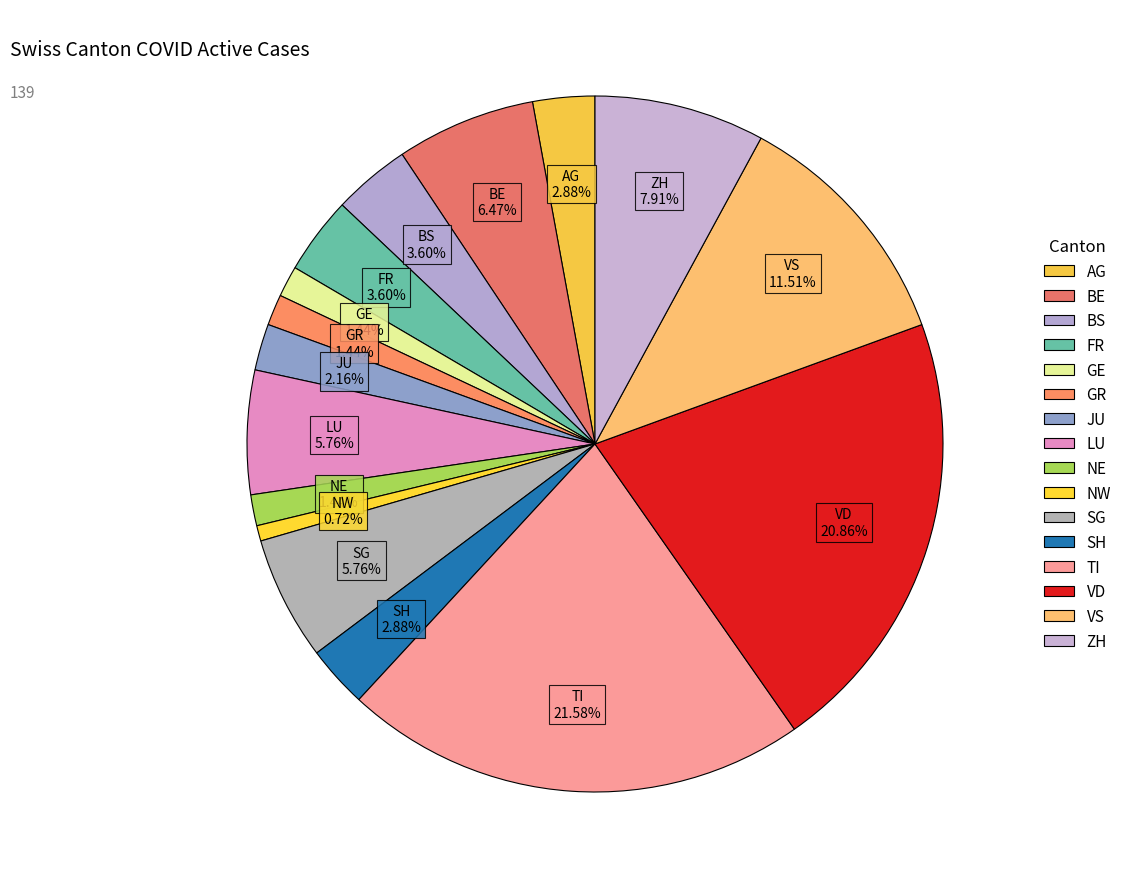

Is there a majority slice in this chart?

No